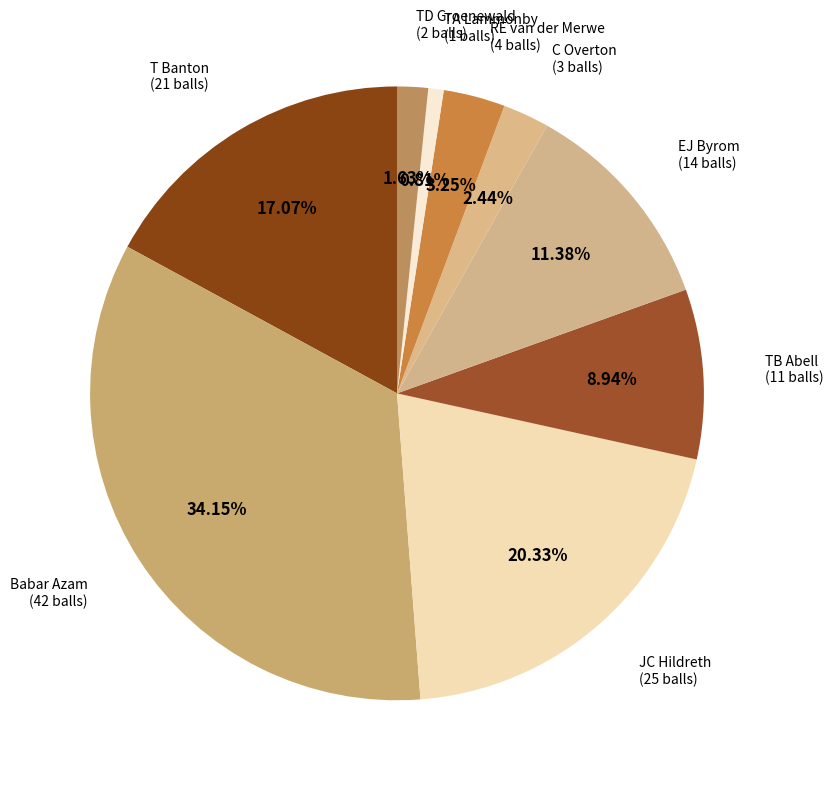

Does Babar Azam account for over 50% of the chart?

No